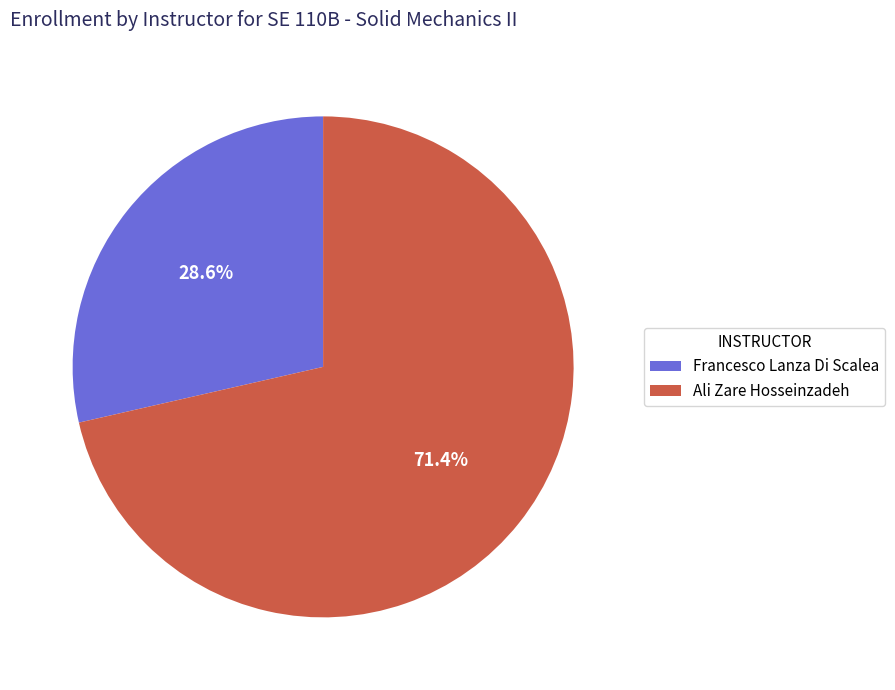

What is the ratio of the value at Ali Zare Hosseinzadeh to the value at Francesco Lanza Di Scalea?

2.5